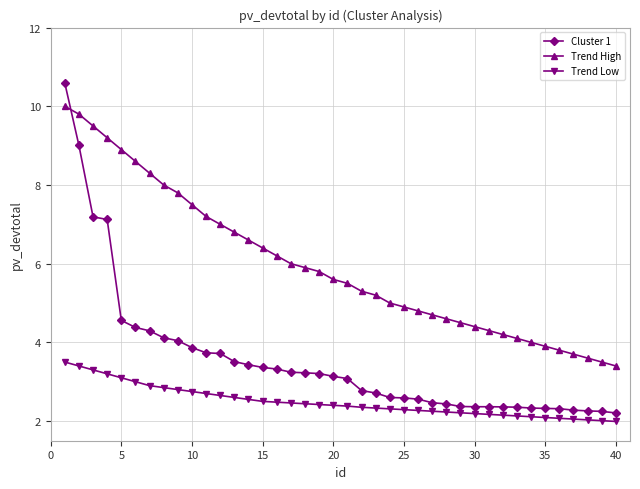

Which series has the largest total across all categories?

Trend High